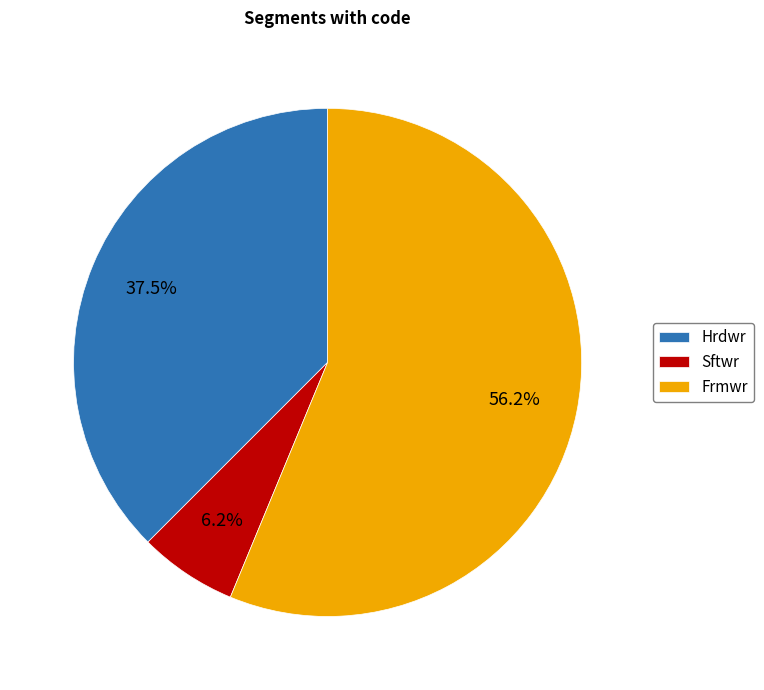

Rank the categories by value from lowest to highest.

Sftwr, Hrdwr, Frmwr